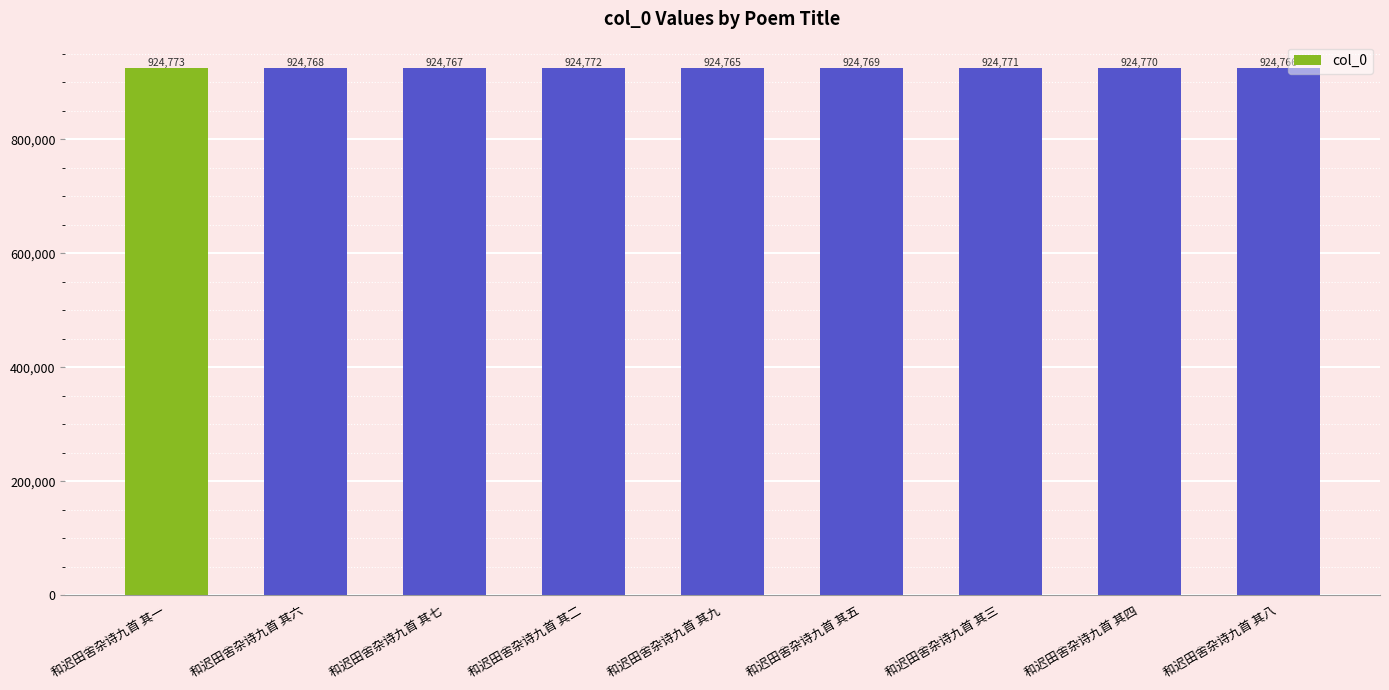

What is the change in value from 和迟田舍杂诗九首 其一 to 和迟田舍杂诗九首 其八?

-7